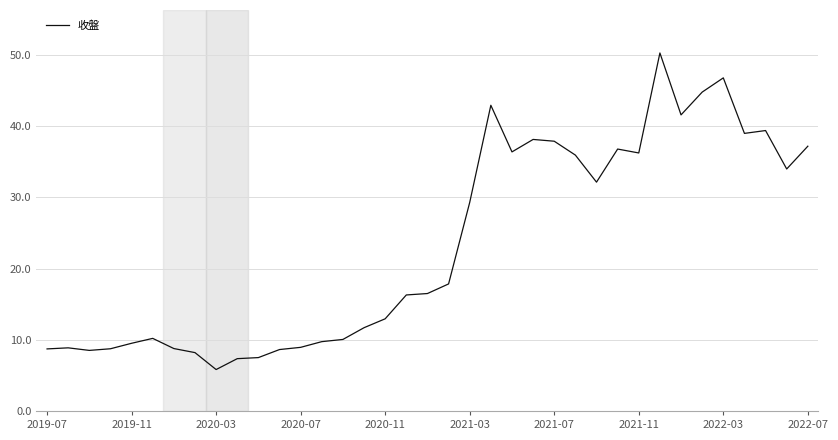

What is the maximum value shown in the chart?

50.3